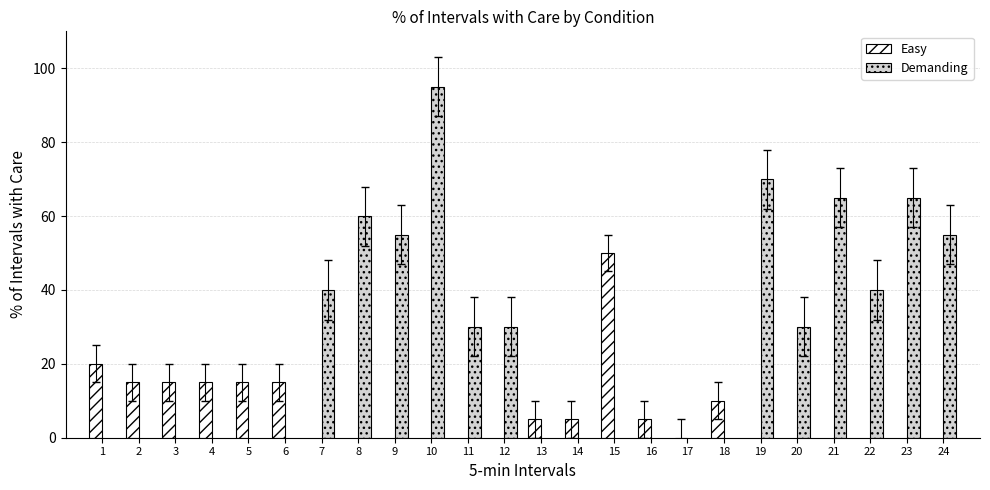

What is the value of the Easy bar at the 3rd from the left?

15